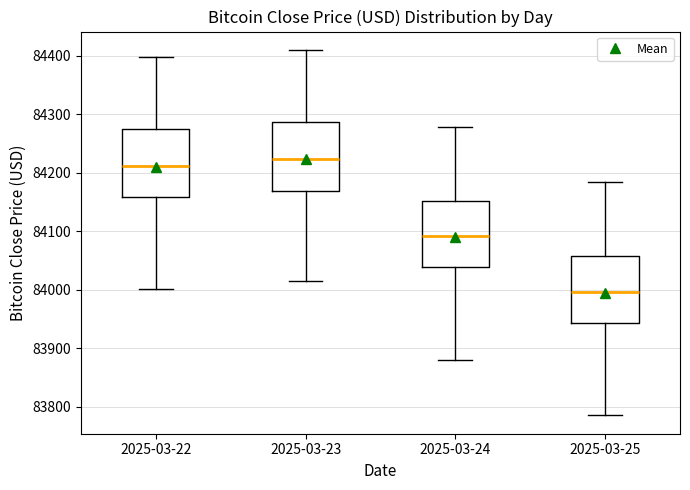

Reading left to right, read every box against the y-axis: the position of its median line, the range the box covers, and the ends of its whiskers. The values are not printed on the chart, so give them approximately, as read against the axis.

2025-03-22: median 84210, box 84160 to 84280, whiskers 84000 to 84400
2025-03-23: median 84220, box 84170 to 84290, whiskers 84020 to 84410
2025-03-24: median 84090, box 84040 to 84150, whiskers 83880 to 84280
2025-03-25: median 84000, box 83940 to 84060, whiskers 83790 to 84180